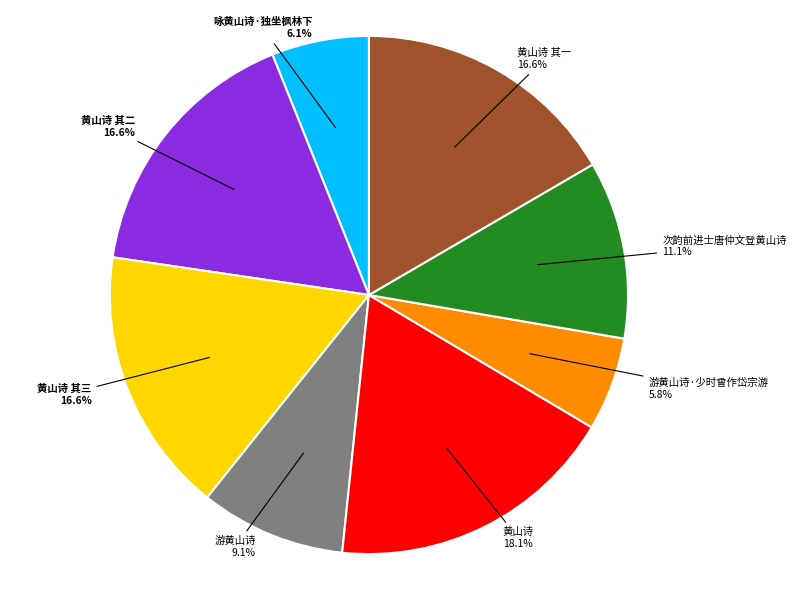

Which category has the biggest portion of the pie?

黄山诗